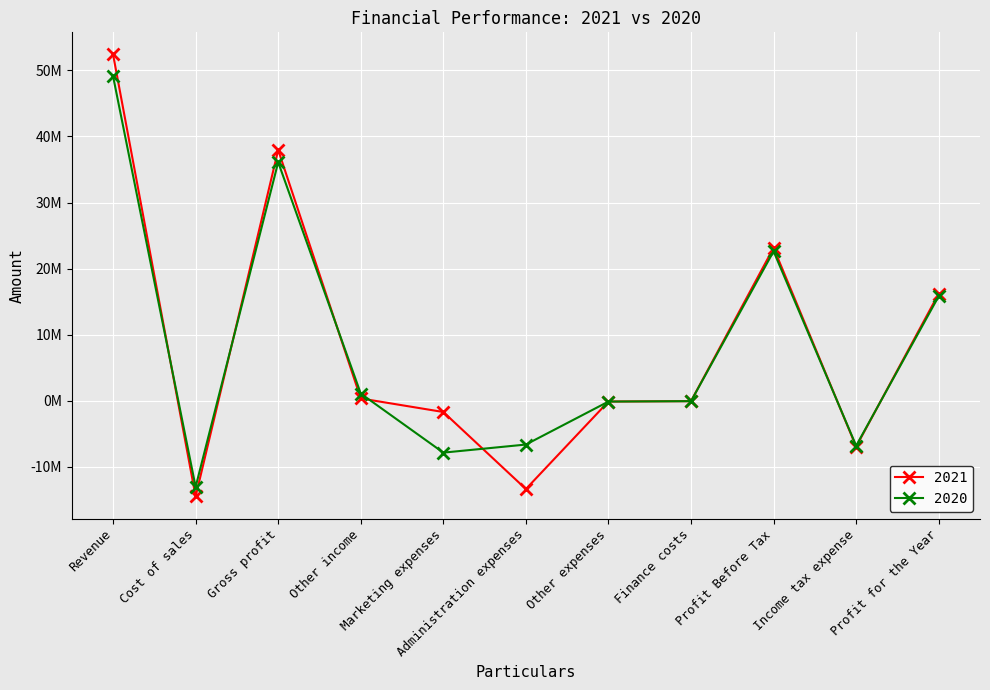

List the series in order of their overall mean, lowest first.

2020, 2021